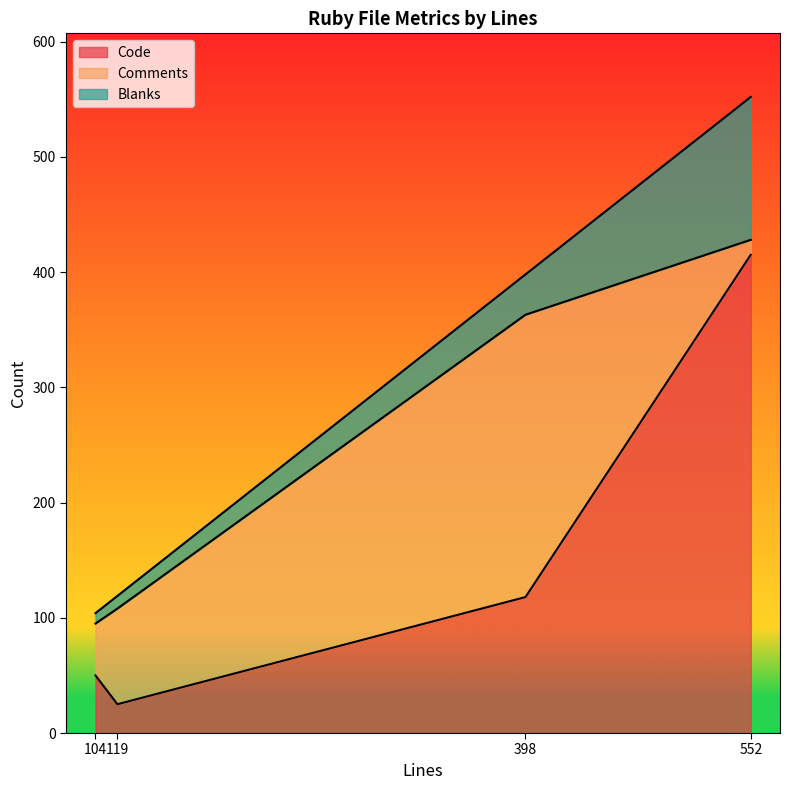

Rank the series by their average value, from lowest to highest.

Blanks, Comments, Code